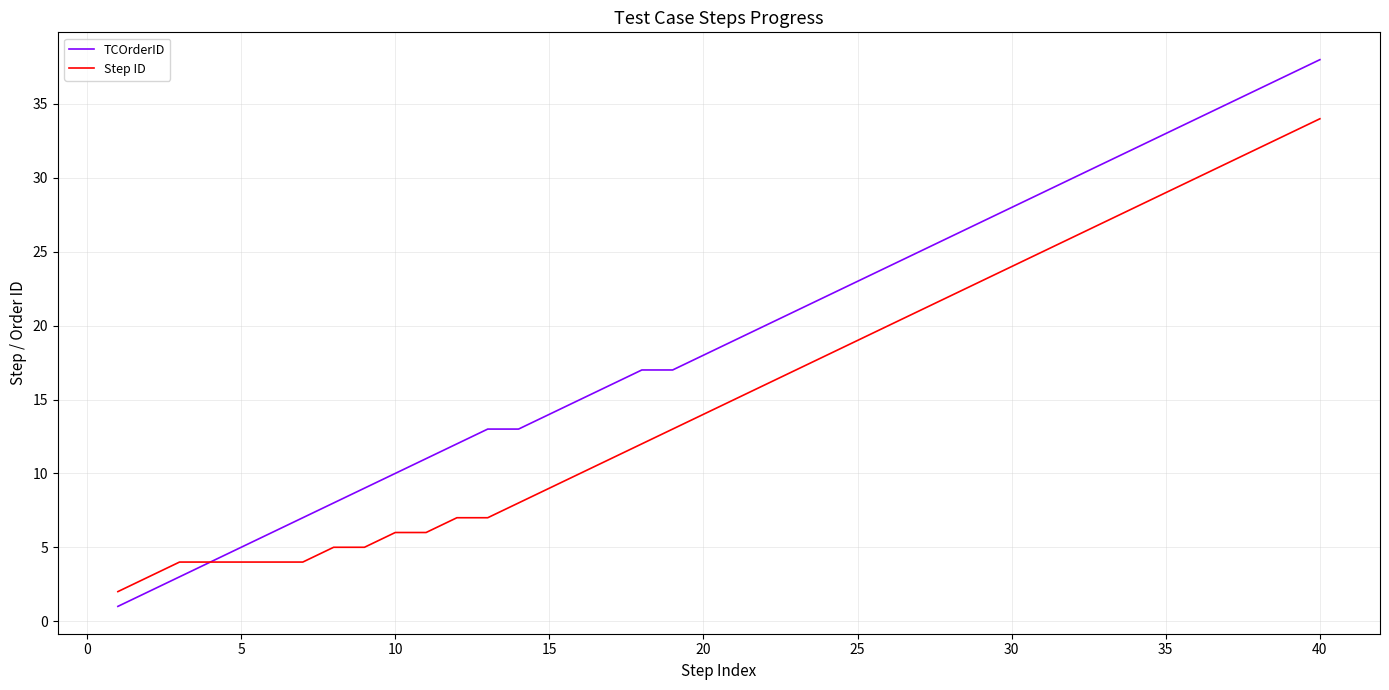

Is this an area chart (filled region under the line)?

No